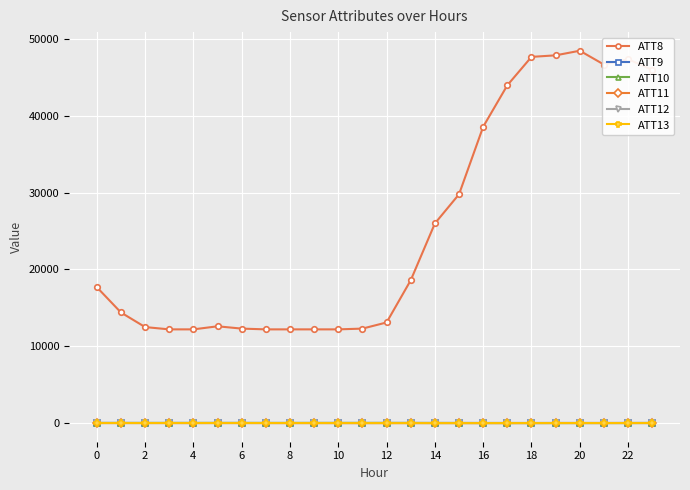

What is the difference between the second highest and second lowest values in the ATT13 series?

6.4